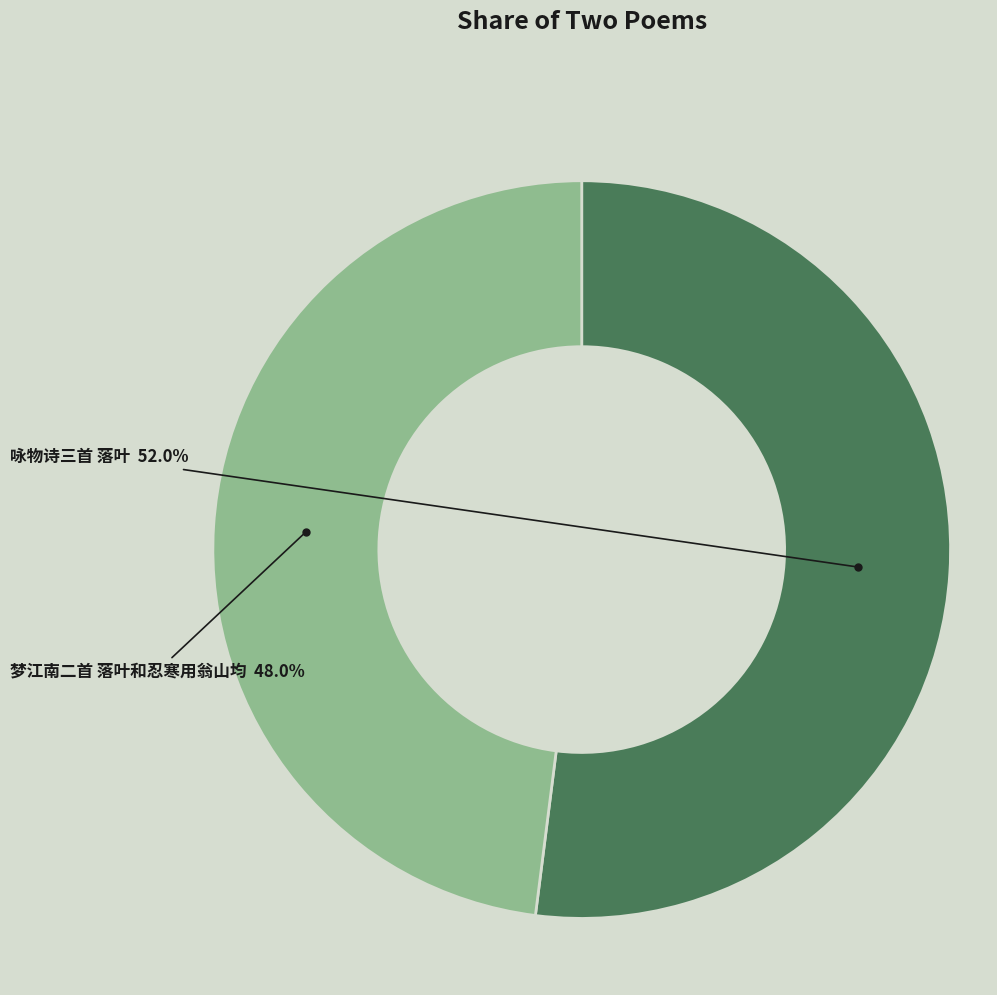

Does any single category account for the majority?

Yes